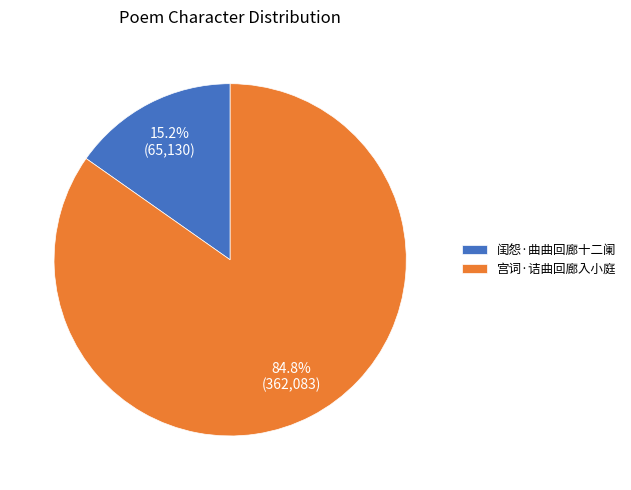

To the nearest percent, what is the combined percentage of 闺怨·曲曲回廊十二阑 and 宫词·诘曲回廊入小庭?

100%